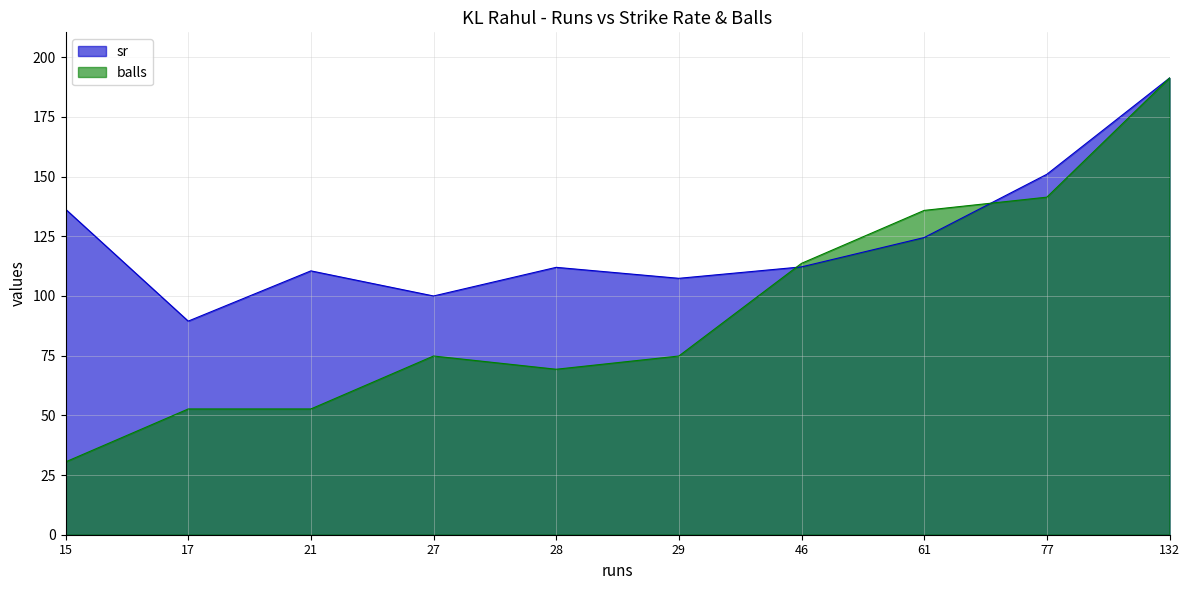

What are all the series names shown in the legend?

sr, balls